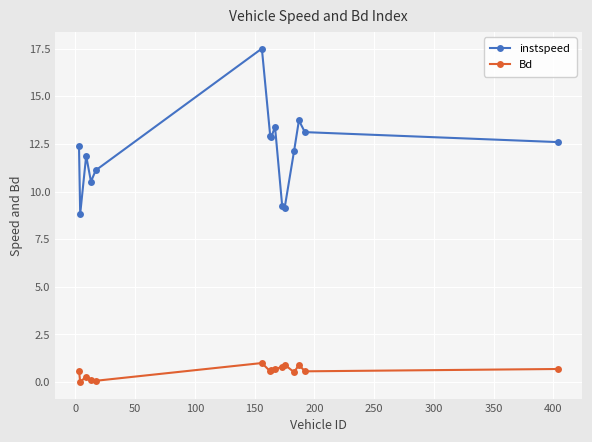

Which series has the largest total across all categories?

instspeed